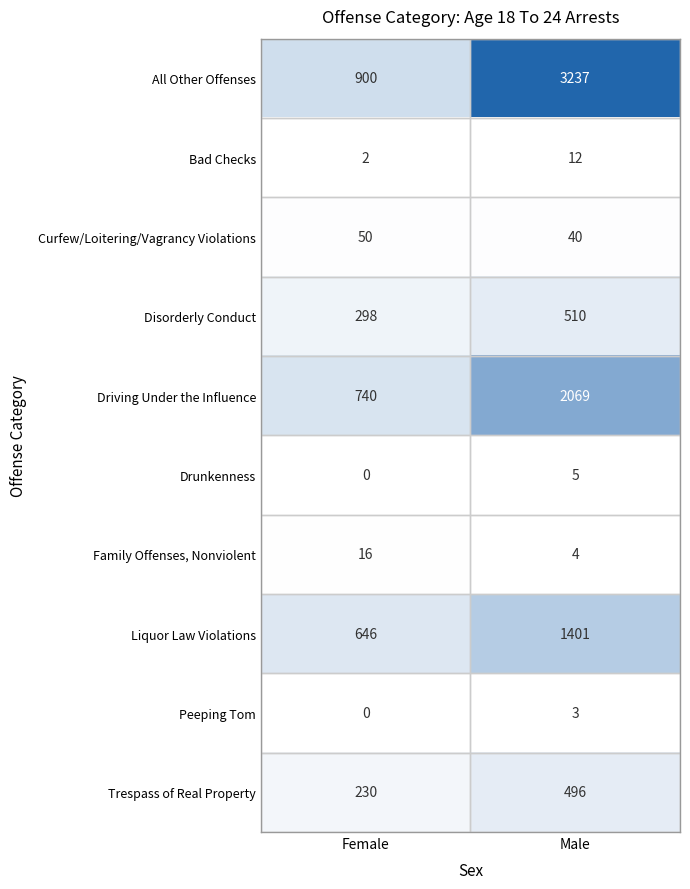

Which series has the largest range (max minus min)?

All Other Offenses